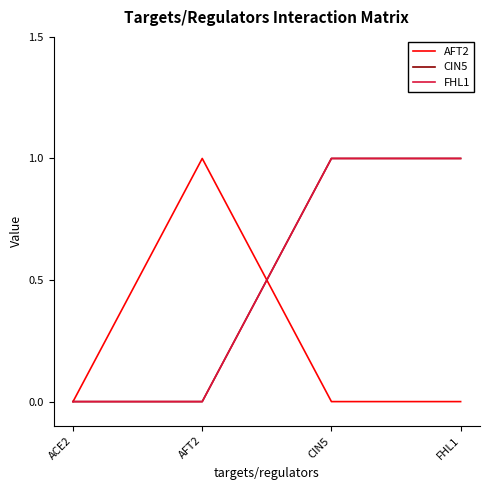

True or false: FHL1 has more than 1 points higher than both neighbors.

False